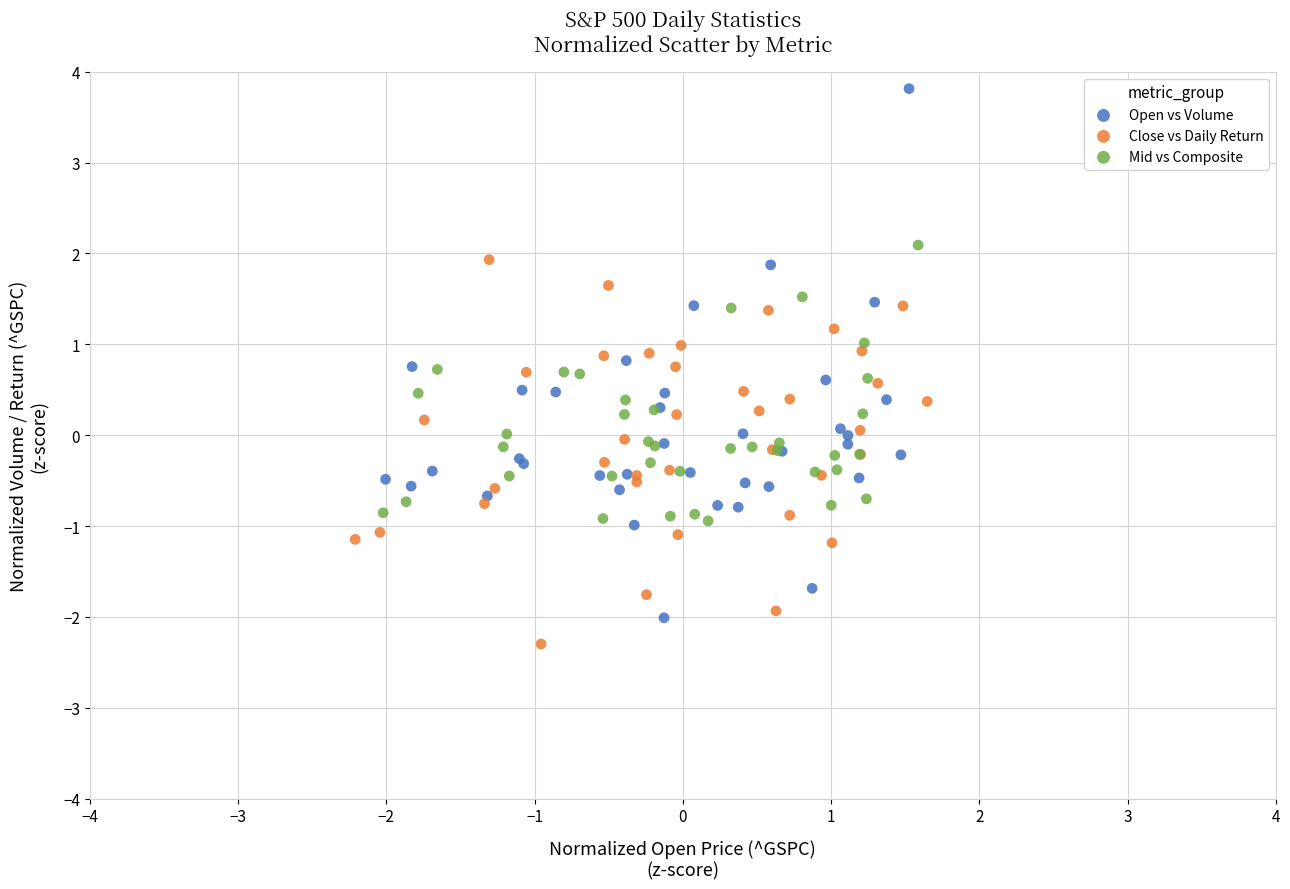

Which series contains the highest Y value?

Open vs Volume